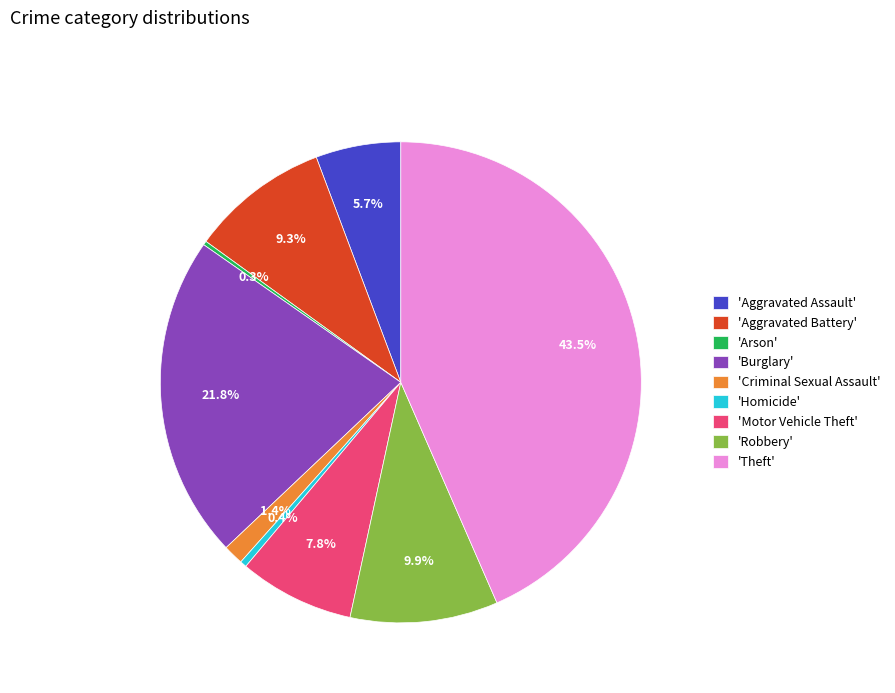

Is there any slice that represents more than half of the pie?

No